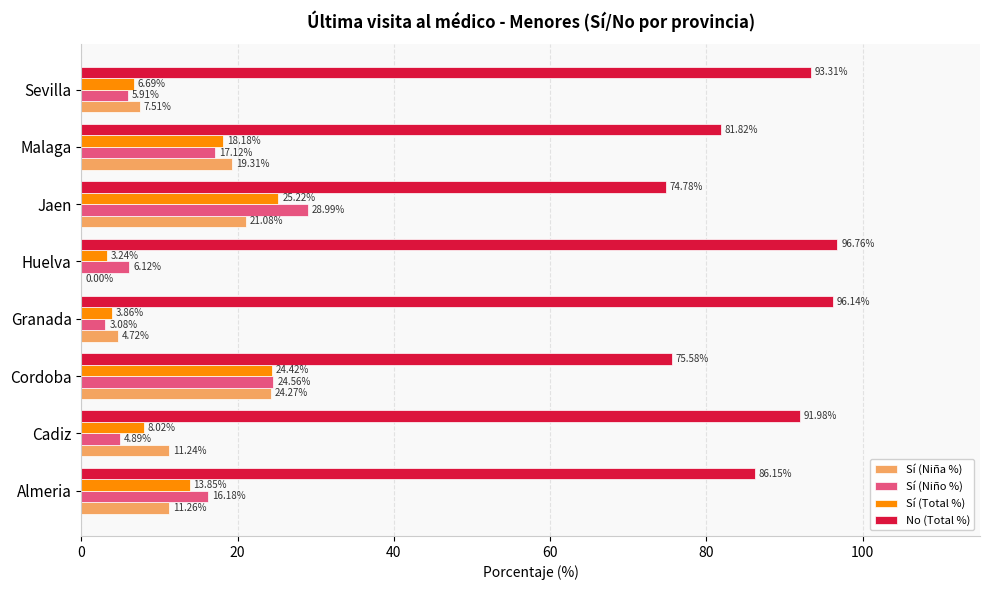

Which category has the highest value in the No (Total %) series?

Huelva